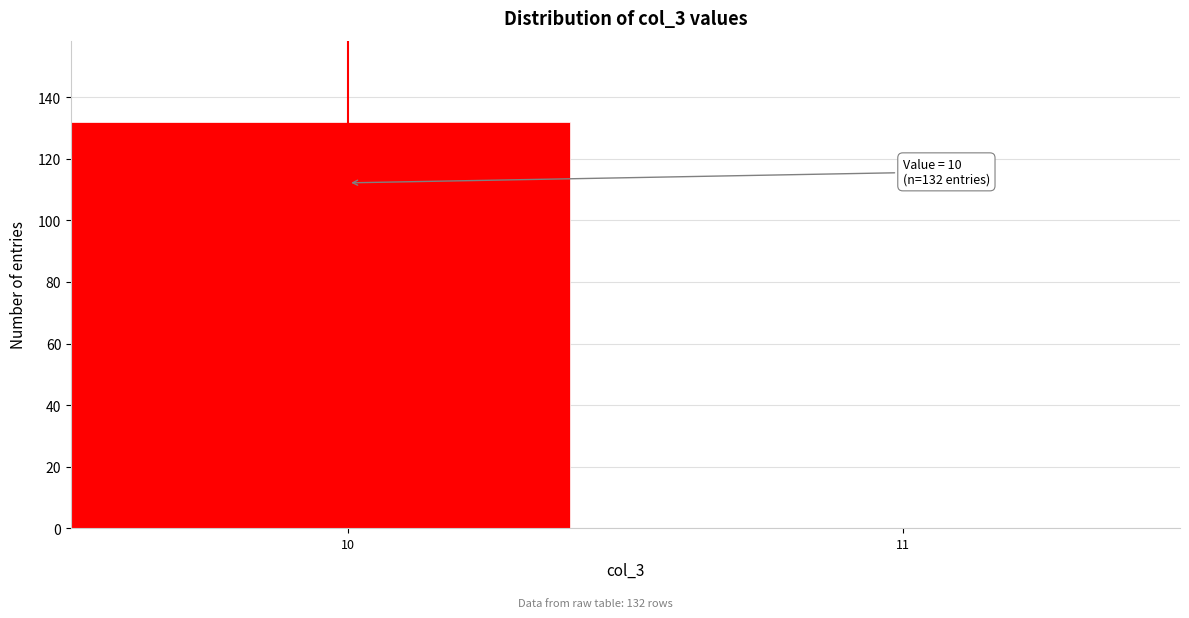

Reading left to right, list all the values displayed in this chart.

10=132	11=0